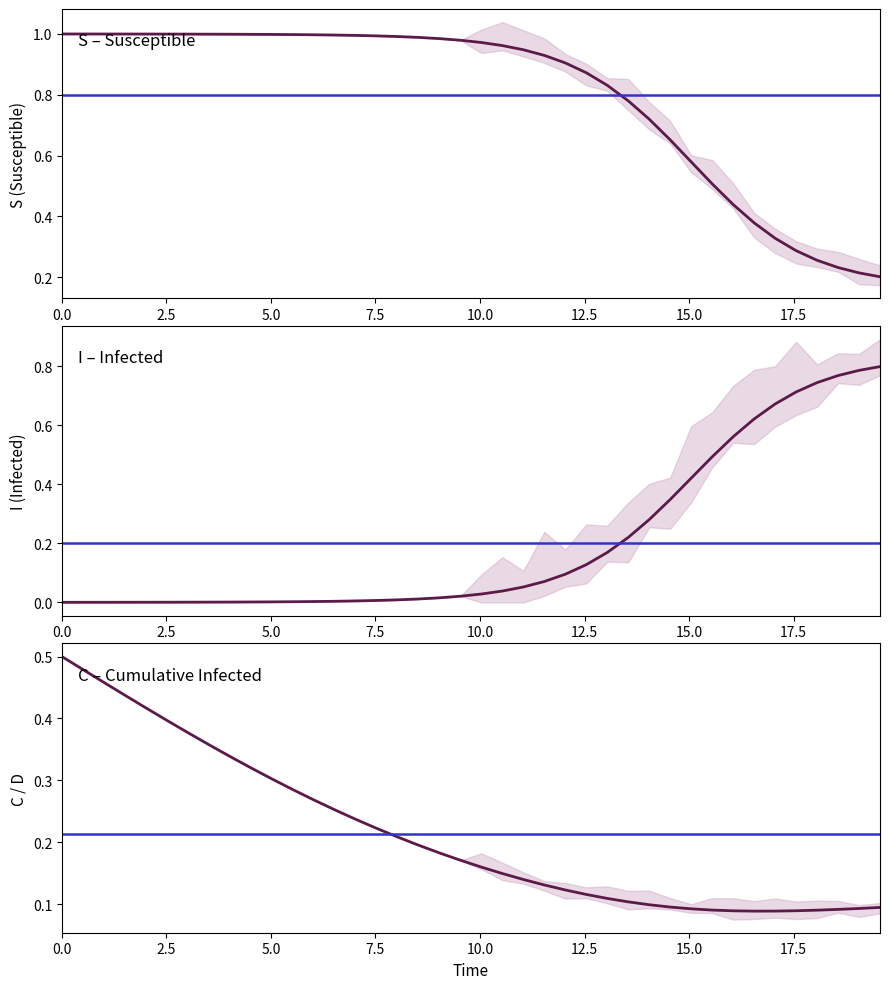

Which series has the largest total across all categories?

S